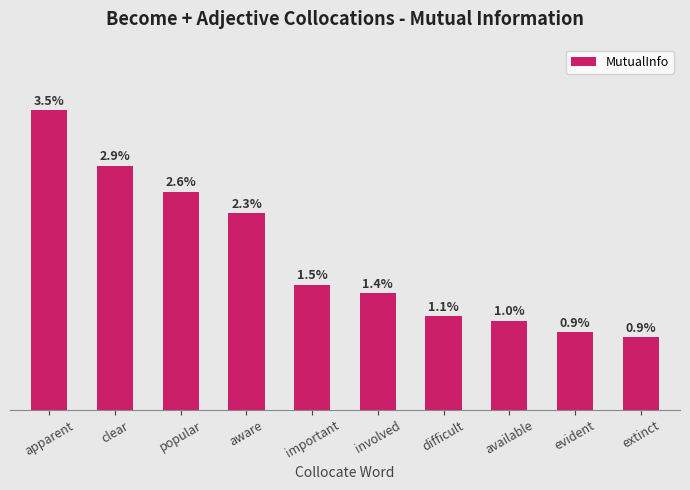

List the labels in order of value, largest first.

apparent, clear, popular, aware, important, involved, difficult, available, evident, extinct